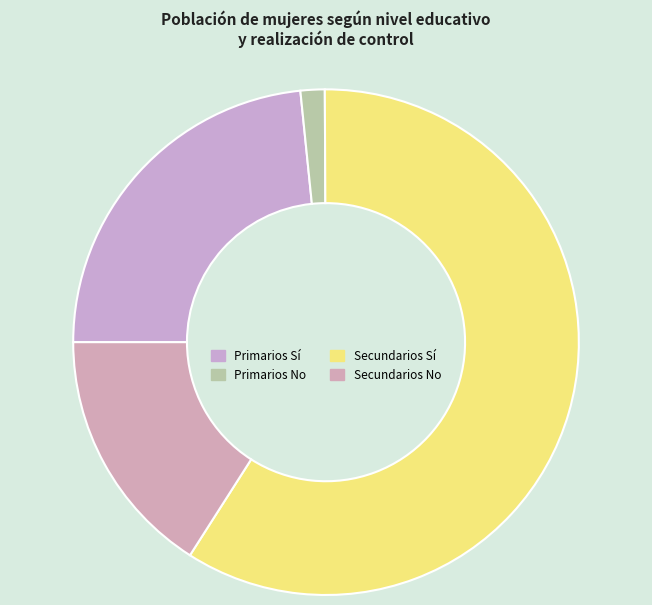

Which slice is the largest?

Secundarios Sí